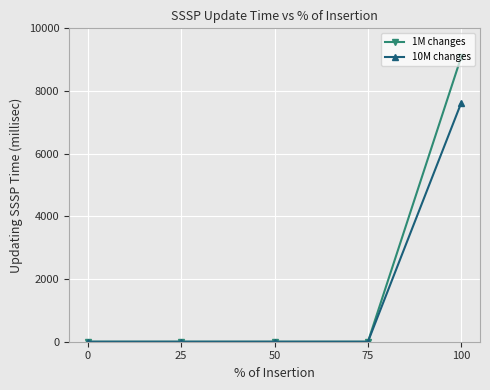

True or false: 10M changes has more than 1 interior local peaks.

False